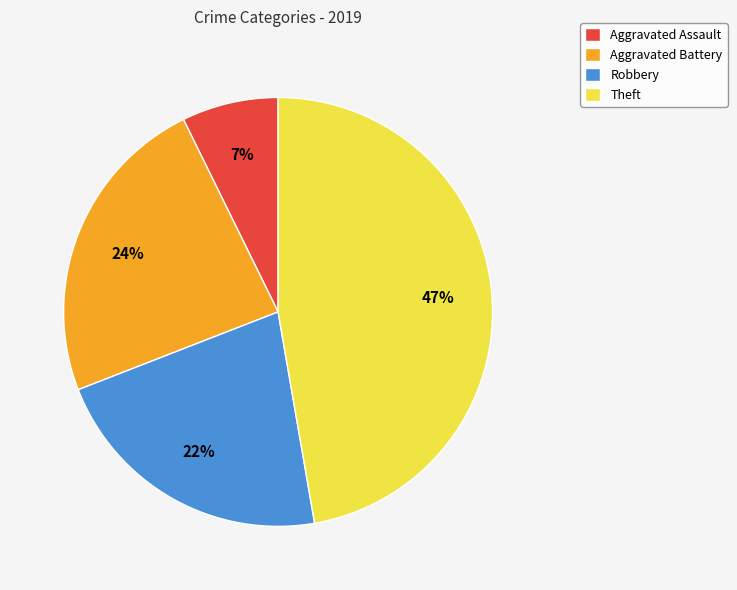

Which category has the biggest portion of the pie?

Theft